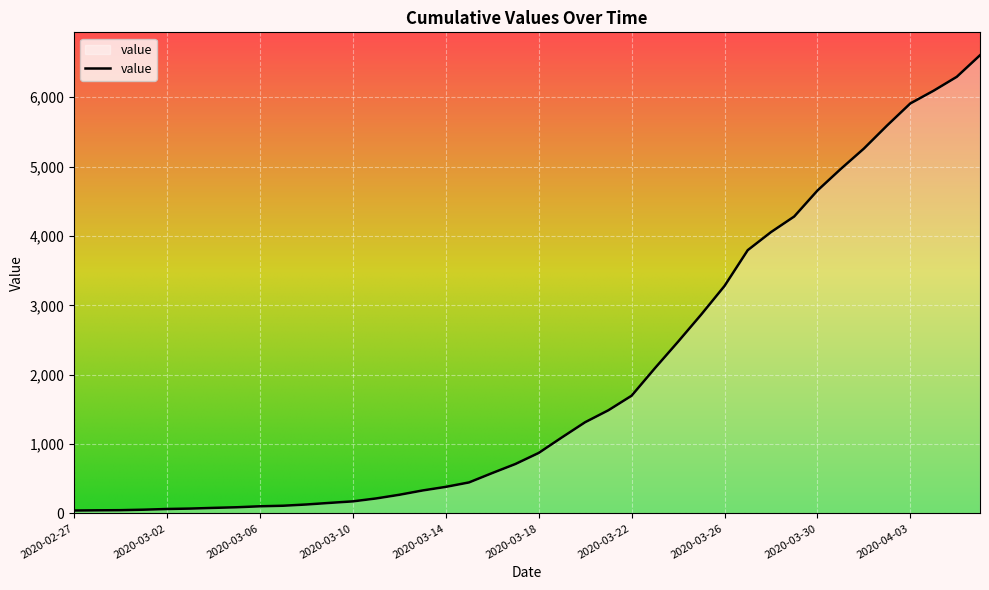

What is the difference between the maximum and minimum values?

6563